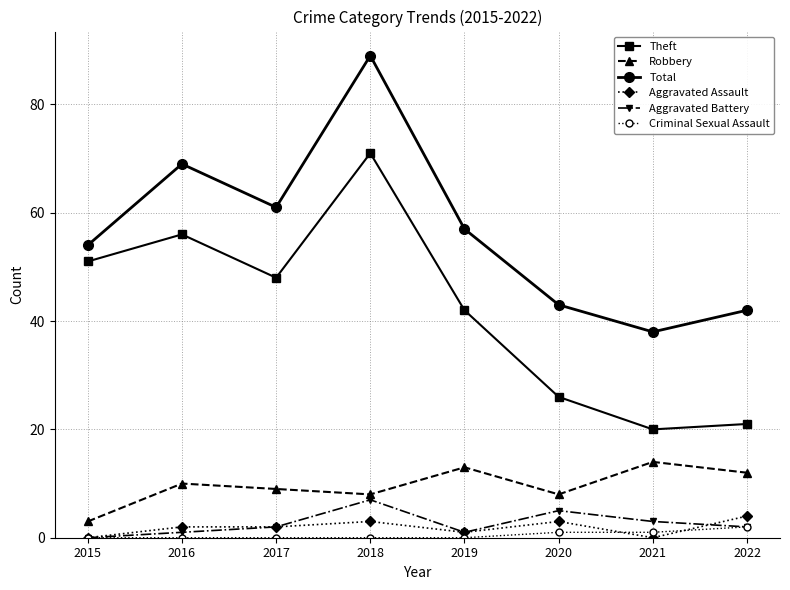

At which category does the chart reach its peak across all series?

2018